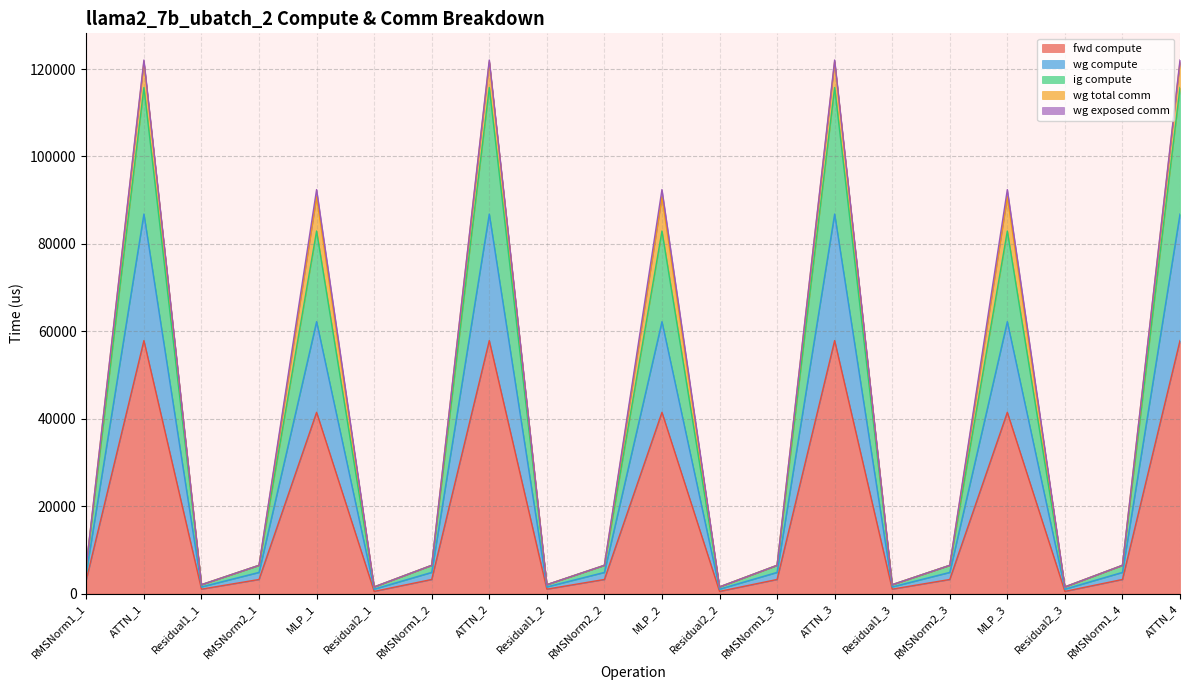

True or false: wg compute and ig compute cross at least once.

False